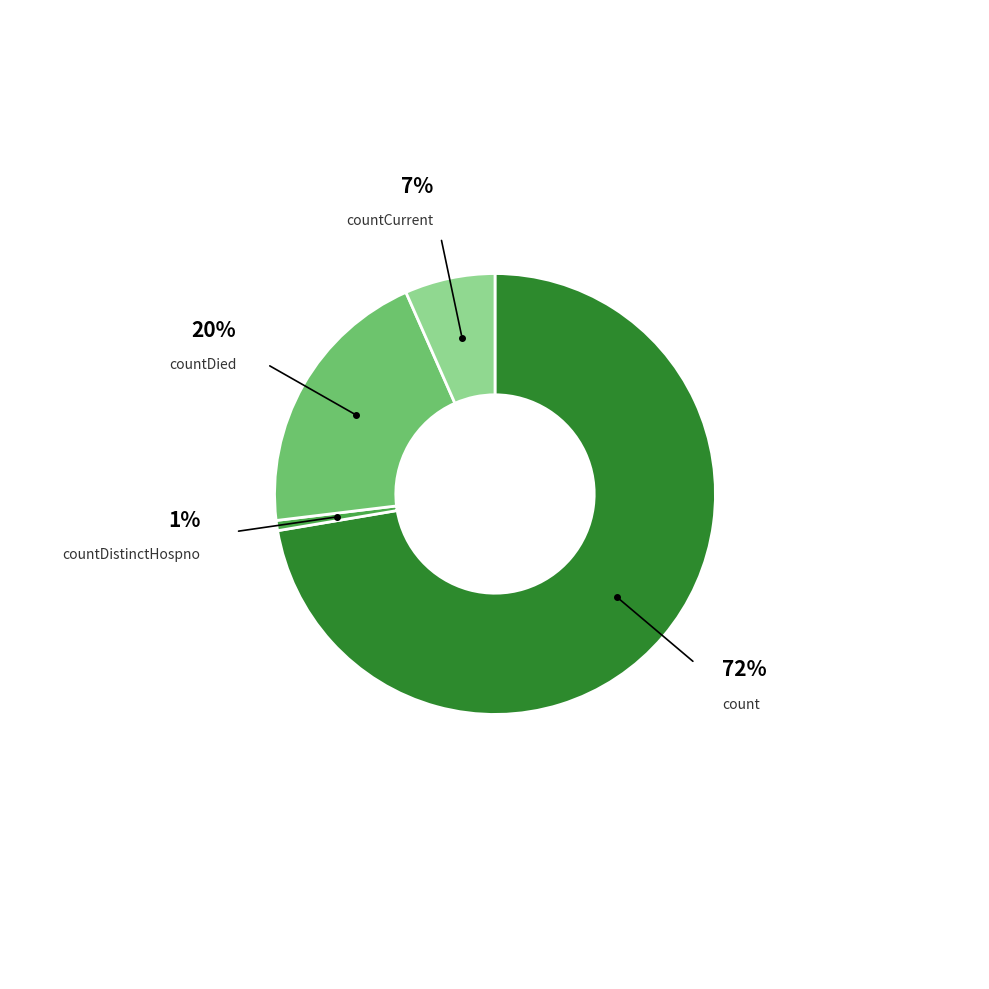

The countCurrentSuspected slice represents 9% of the pie. True or false?

False